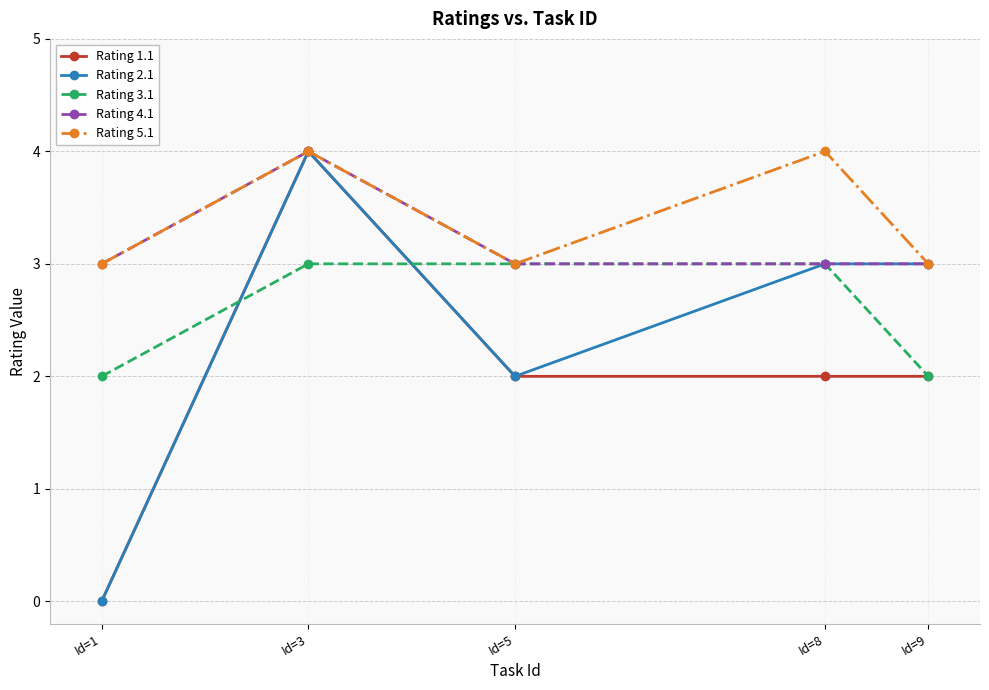

Which label corresponds to the smallest value in the chart?

Id=1